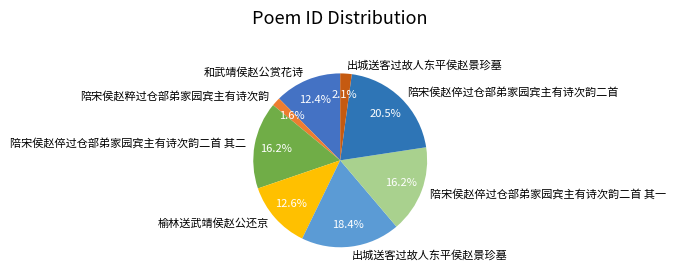

To the nearest percent, what is the average slice percentage?

12%